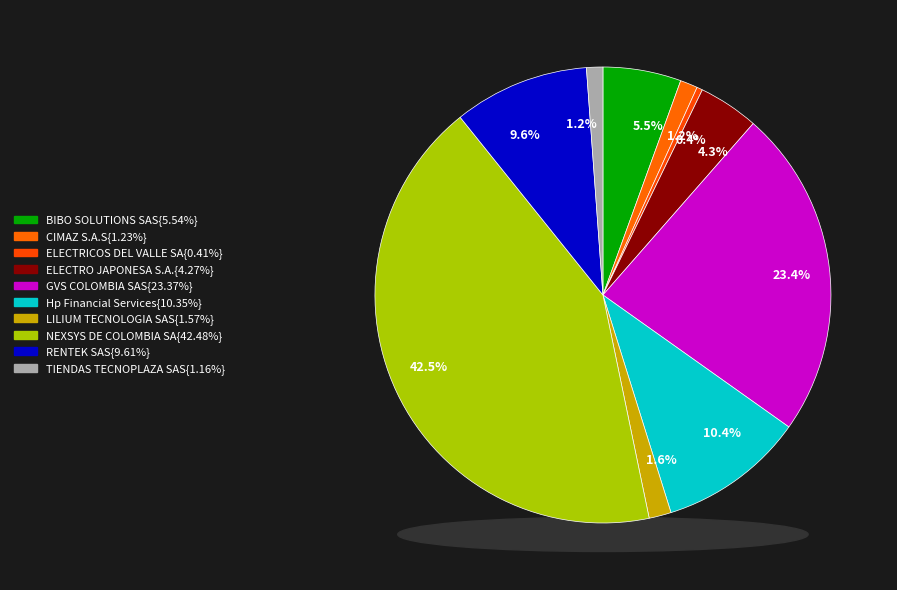

Is there a majority slice in this chart?

No